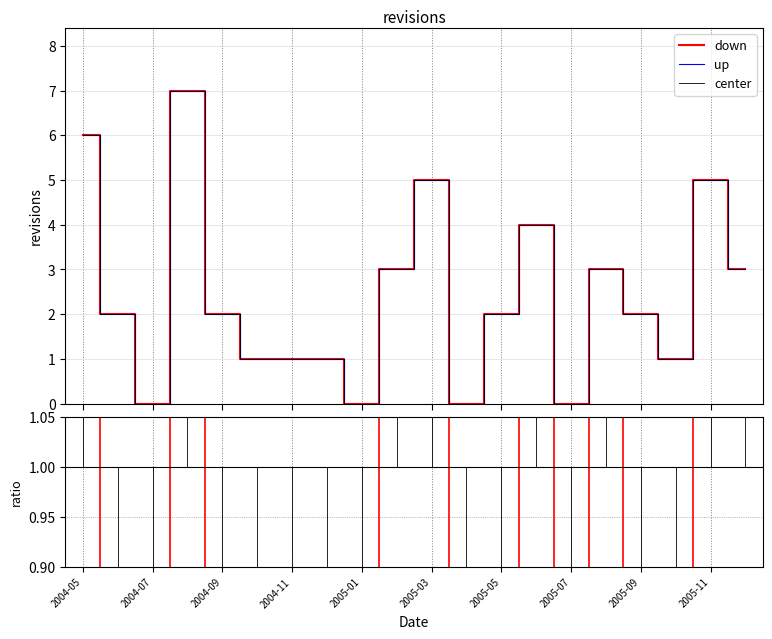

What is the label of the 11th point from the left?

2005-03